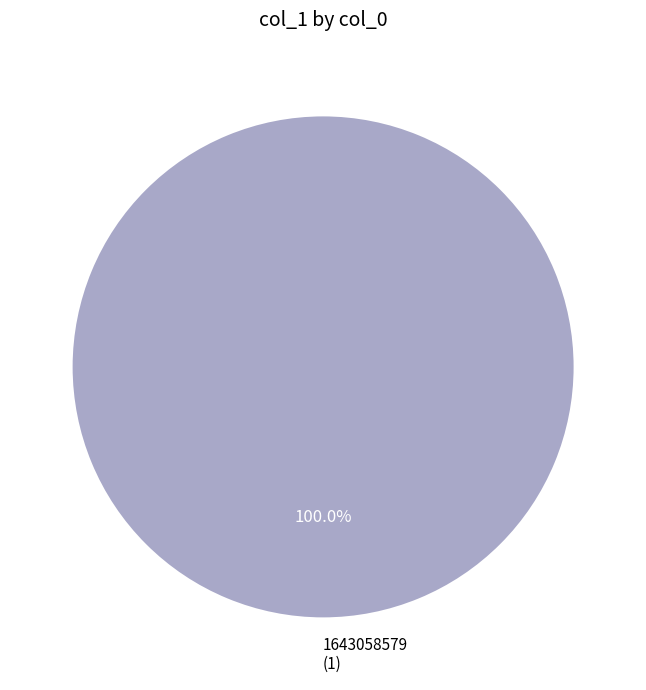

Rank the categories by value from lowest to highest.

1643058579